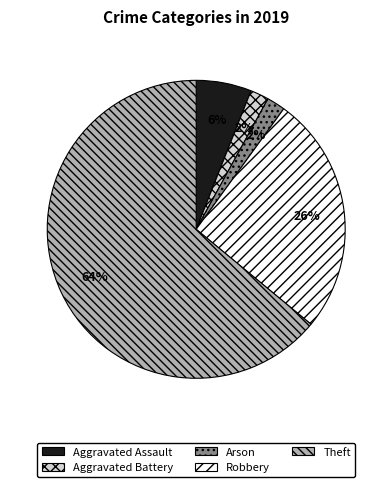

Is the sum of Theft and Robbery greater than half?

Yes